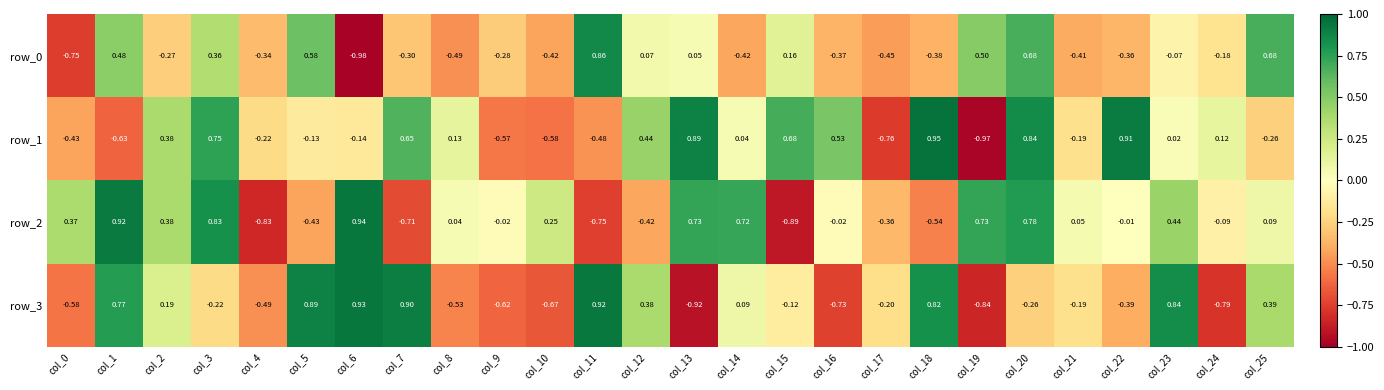

Reading left to right, transcribe all the data shown in this chart.

row_0: col_0=-0.8	col_1=0.5	col_2=-0.3	col_3=0.4	col_4=-0.3	col_5=0.6	col_6=-1.0	col_7=-0.3	col_8=-0.5	col_9=-0.3	col_10=-0.4	col_11=0.9	col_12=0.1	col_13=0.0	col_14=-0.4	col_15=0.2	col_16=-0.4	col_17=-0.5	col_18=-0.4	col_19=0.5	col_20=0.7	col_21=-0.4	col_22=-0.4	col_23=-0.1	col_24=-0.2	col_25=0.7
row_1: col_0=-0.4	col_1=-0.6	col_2=0.4	col_3=0.7	col_4=-0.2	col_5=-0.1	col_6=-0.1	col_7=0.6	col_8=0.1	col_9=-0.6	col_10=-0.6	col_11=-0.5	col_12=0.4	col_13=0.9	col_14=0.0	col_15=0.7	col_16=0.5	col_17=-0.8	col_18=1.0	col_19=-1.0	col_20=0.8	col_21=-0.2	col_22=0.9	col_23=0.0	col_24=0.1	col_25=-0.3
row_2: col_0=0.4	col_1=0.9	col_2=0.4	col_3=0.8	col_4=-0.8	col_5=-0.4	col_6=0.9	col_7=-0.7	col_8=0.0	col_9=-0.0	col_10=0.2	col_11=-0.7	col_12=-0.4	col_13=0.7	col_14=0.7	col_15=-0.9	col_16=-0.0	col_17=-0.4	col_18=-0.5	col_19=0.7	col_20=0.8	col_21=0.0	col_22=-0.0	col_23=0.4	col_24=-0.1	col_25=0.1
row_3: col_0=-0.6	col_1=0.8	col_2=0.2	col_3=-0.2	col_4=-0.5	col_5=0.9	col_6=0.9	col_7=0.9	col_8=-0.5	col_9=-0.6	col_10=-0.7	col_11=0.9	col_12=0.4	col_13=-0.9	col_14=0.1	col_15=-0.1	col_16=-0.7	col_17=-0.2	col_18=0.8	col_19=-0.8	col_20=-0.3	col_21=-0.2	col_22=-0.4	col_23=0.8	col_24=-0.8	col_25=0.4